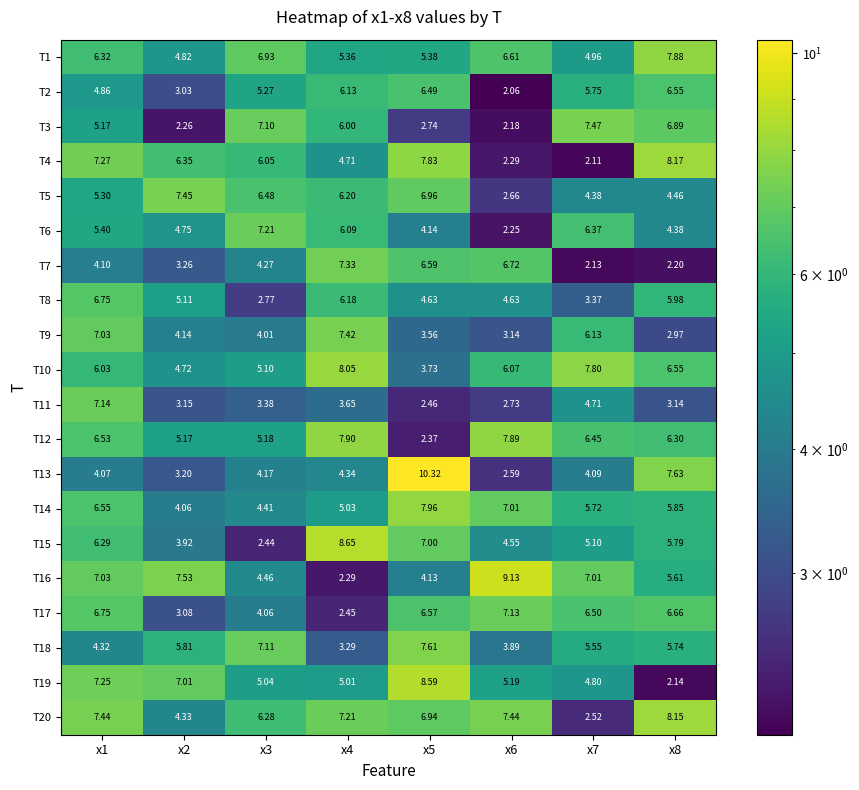

Is the value of T10 at x7 greater than the value of T11 at x7?

Yes